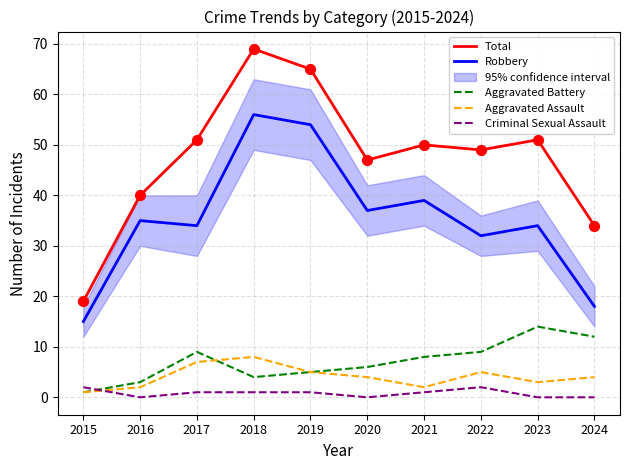

True or false: Aggravated Assault and Total cross at least once.

False